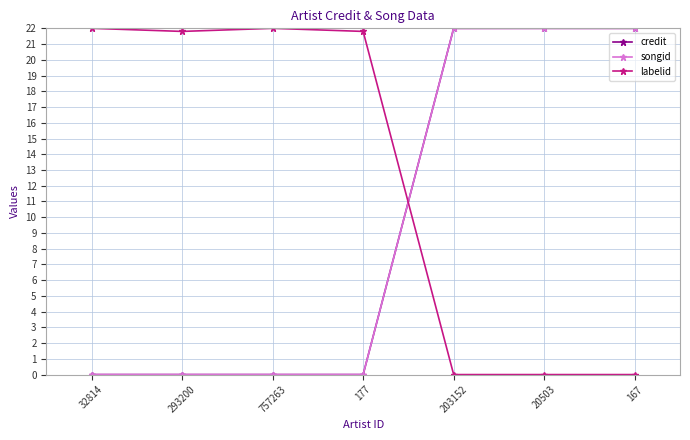

True or false: songid and labelid cross at least once.

True